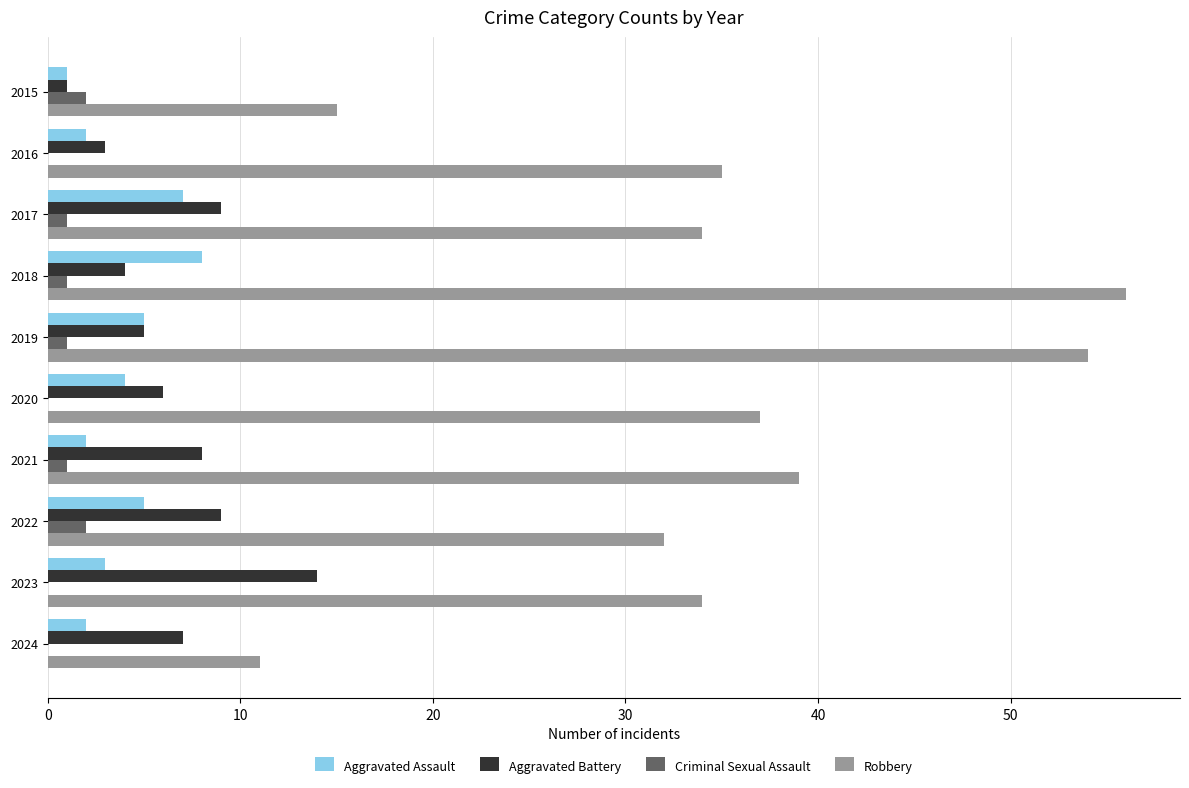

Which category has the highest value in the Aggravated Assault series?

2018